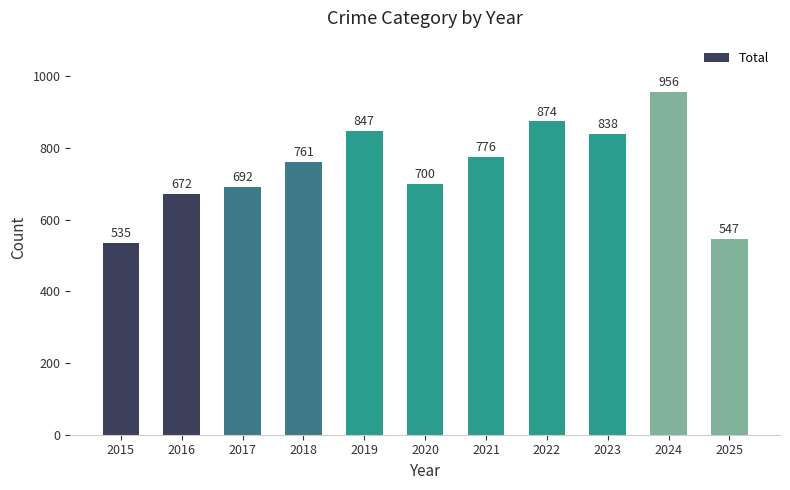

What is the change in value from 2020 to 2022?

+174